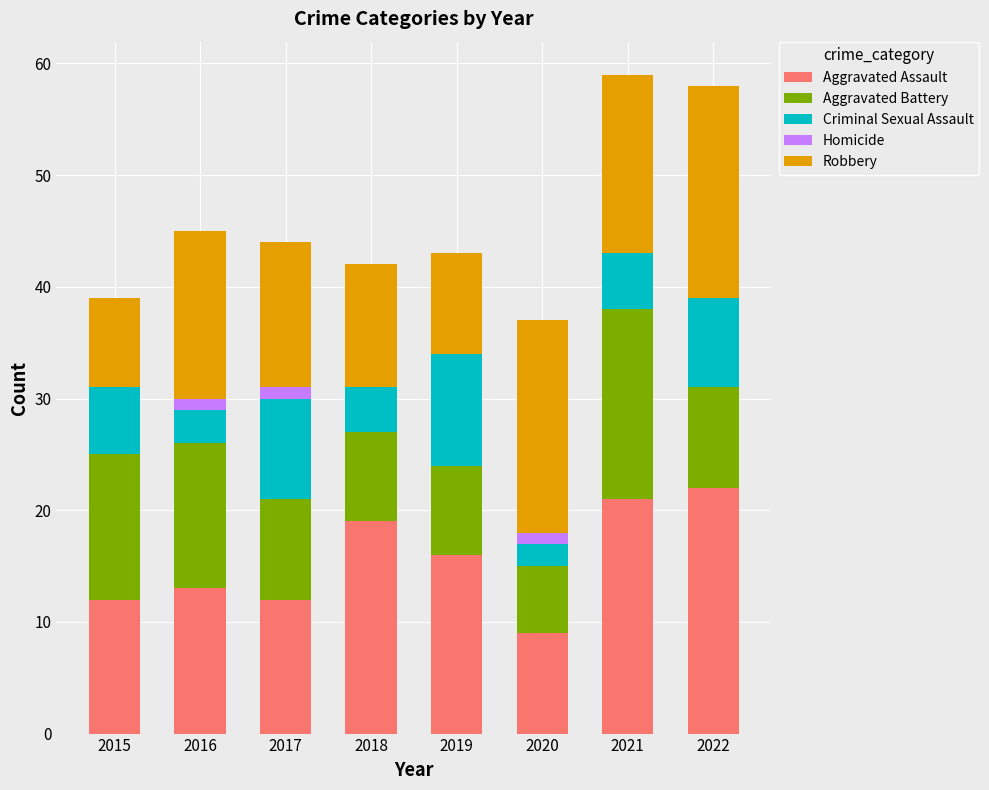

True or false: Aggravated Assault has a value of 7 at 2015.

False